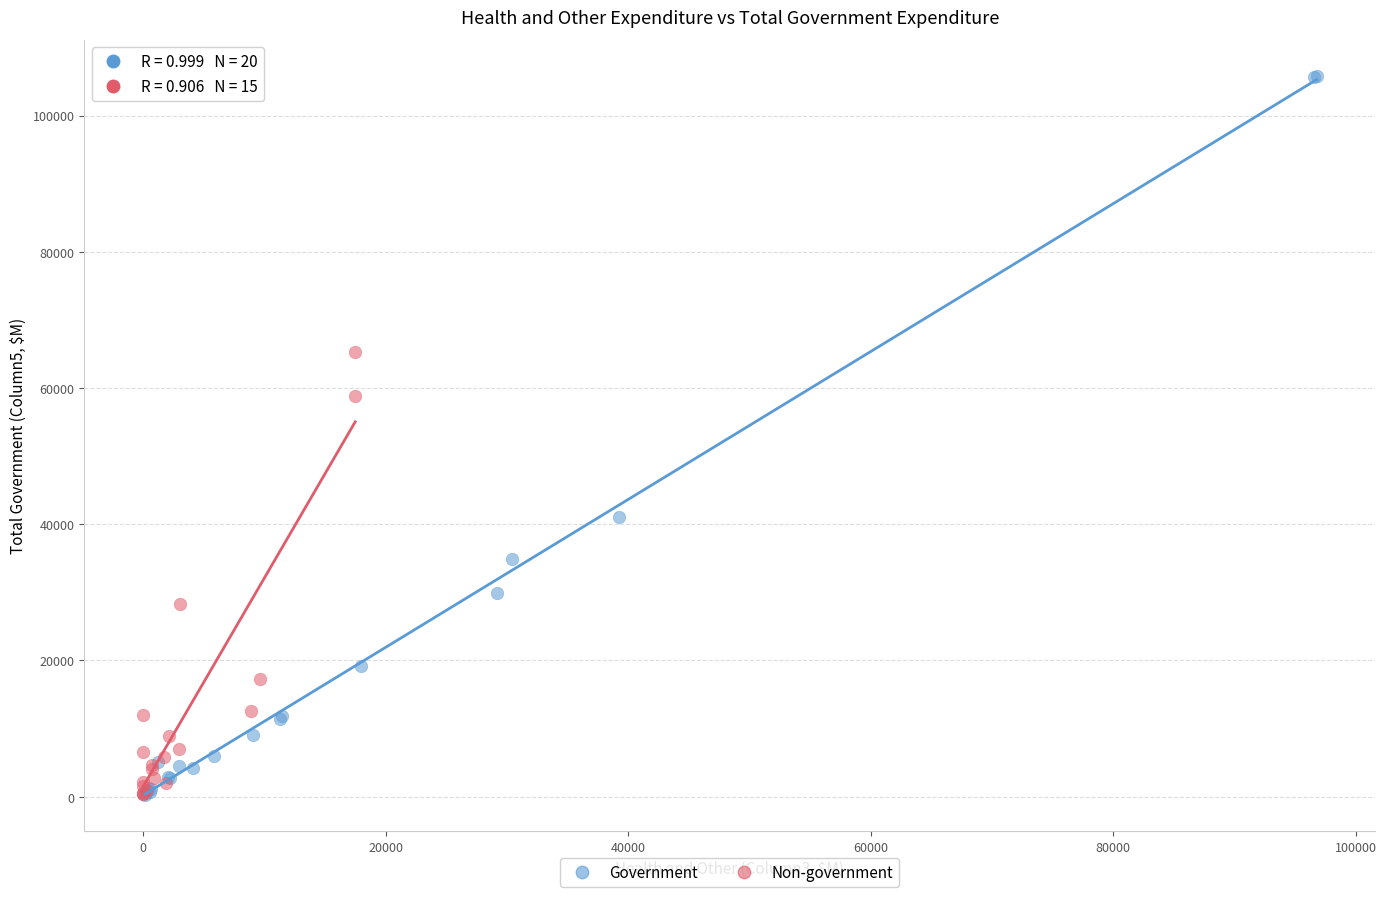

Which series reaches the maximum Y coordinate?

Government